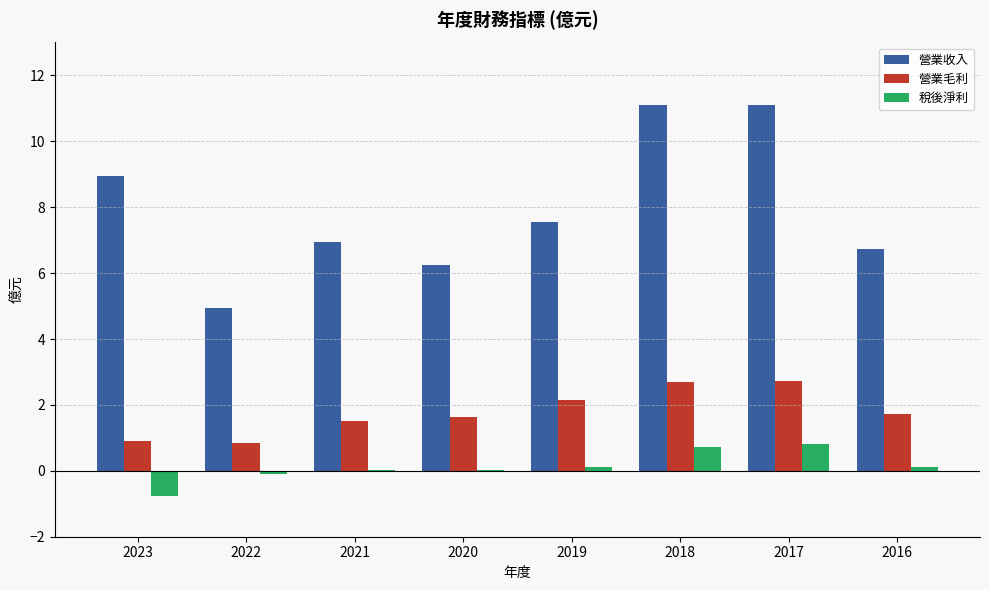

Which series has the largest range (max minus min)?

營業收入